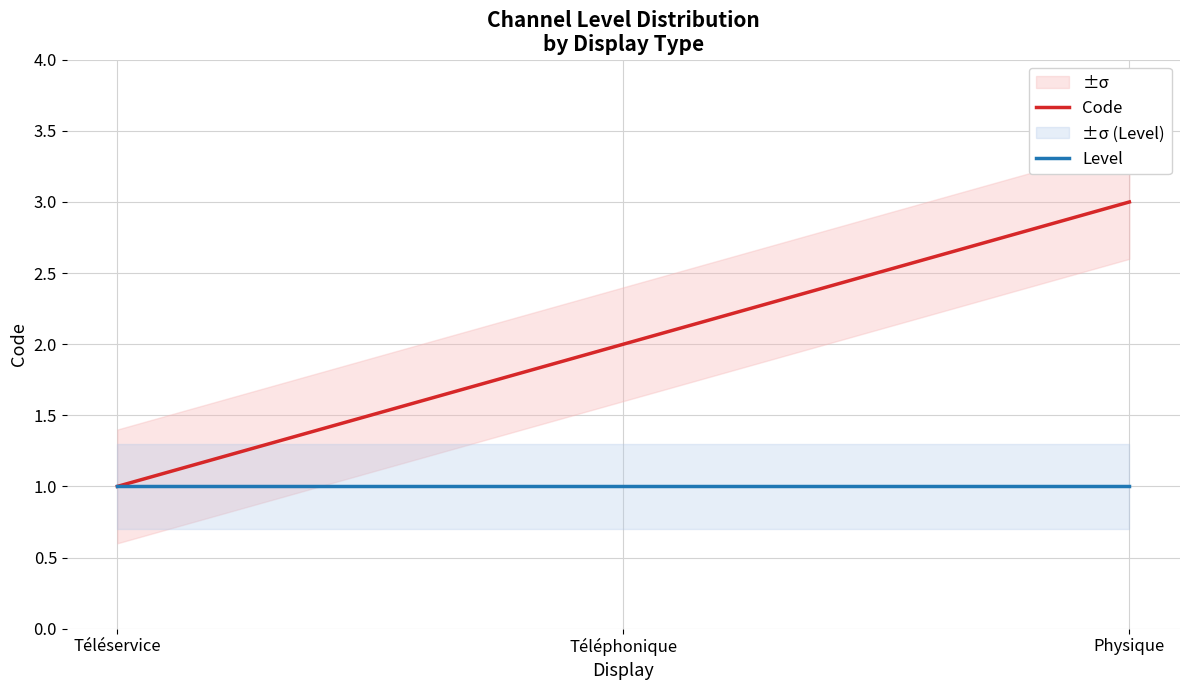

Count the number of categories in the chart.

3